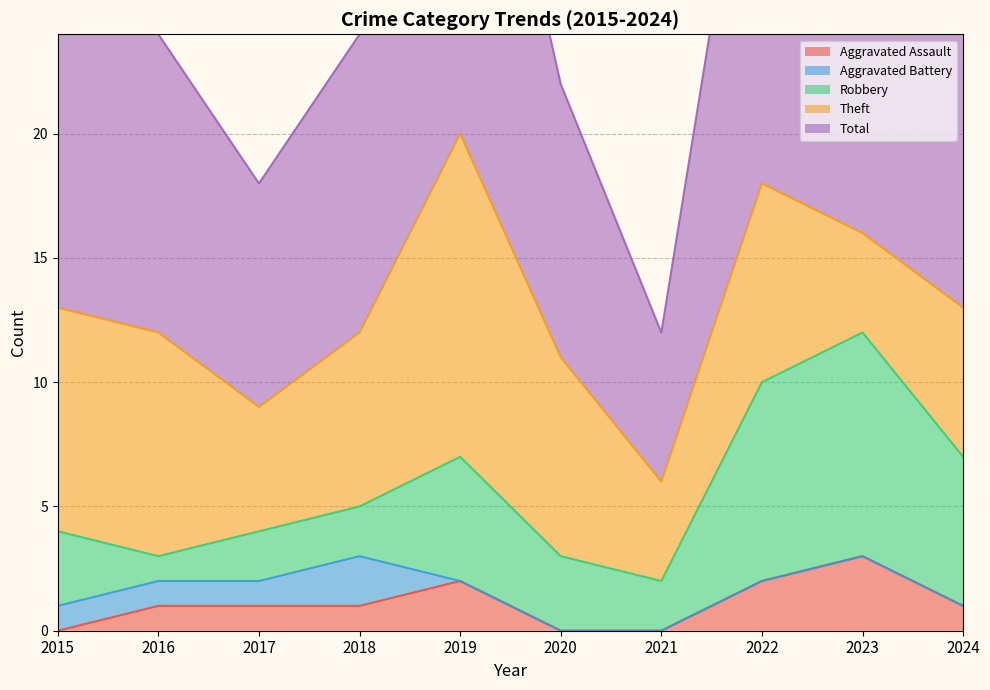

Where does the Aggravated Assault series first go above 1?

2019